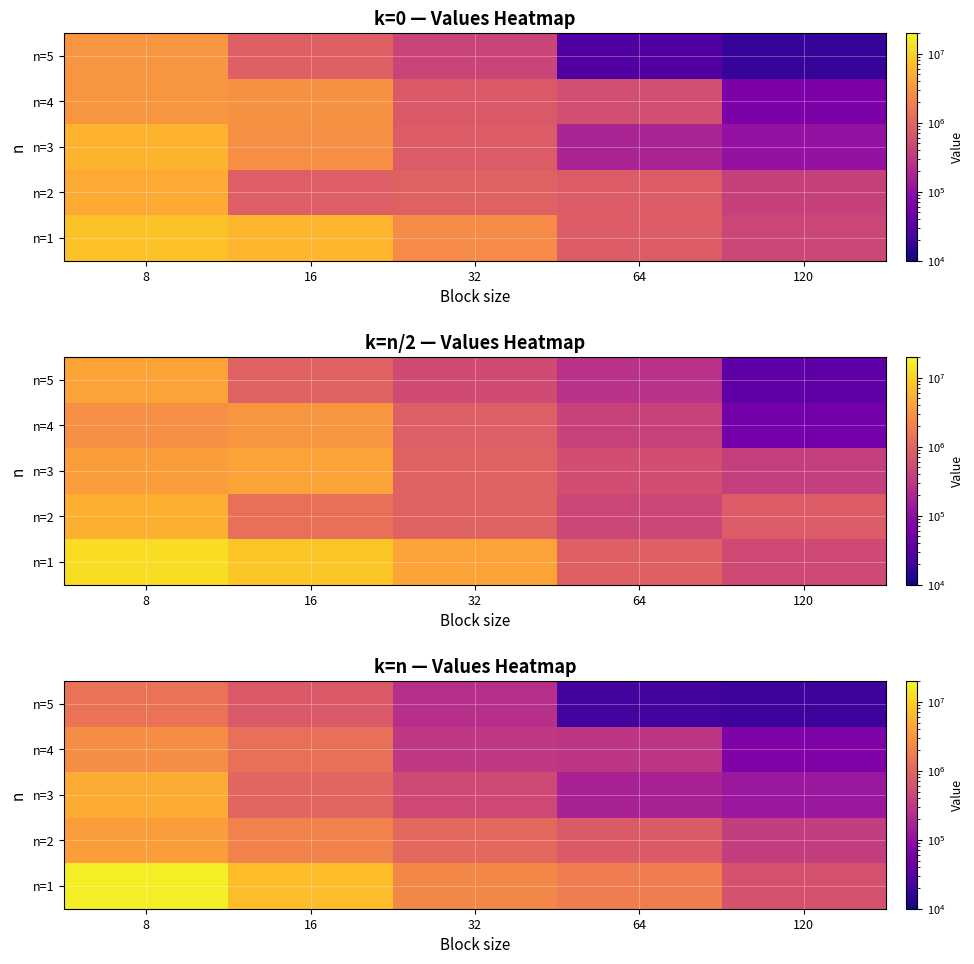

At which category is the sum across all series the highest?

8